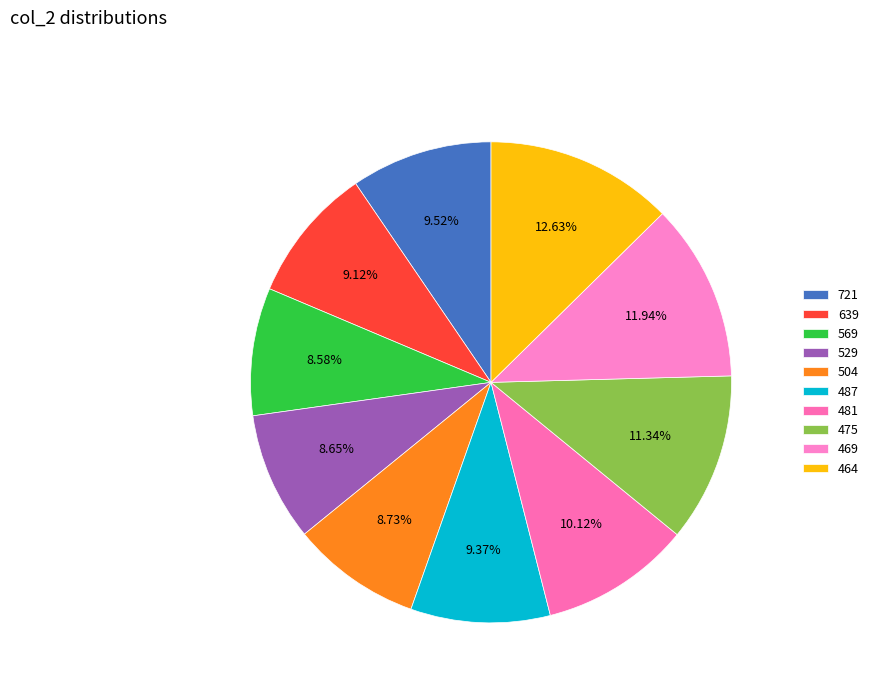

How many slices are in this pie chart?

10